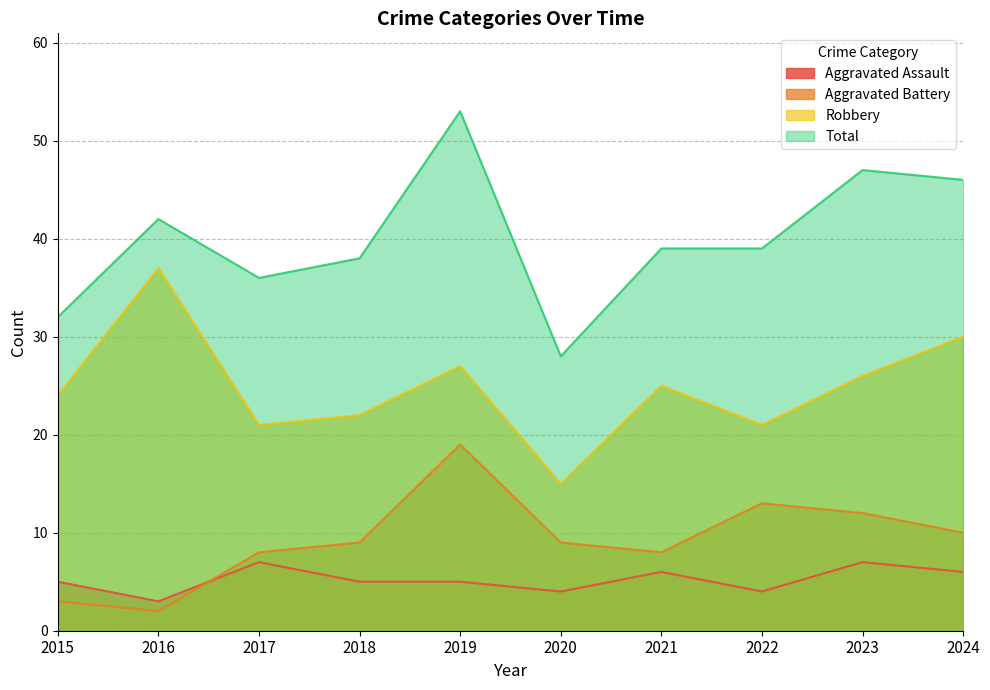

What is the difference between the Aggravated Battery values at 2018 and 2016?

7